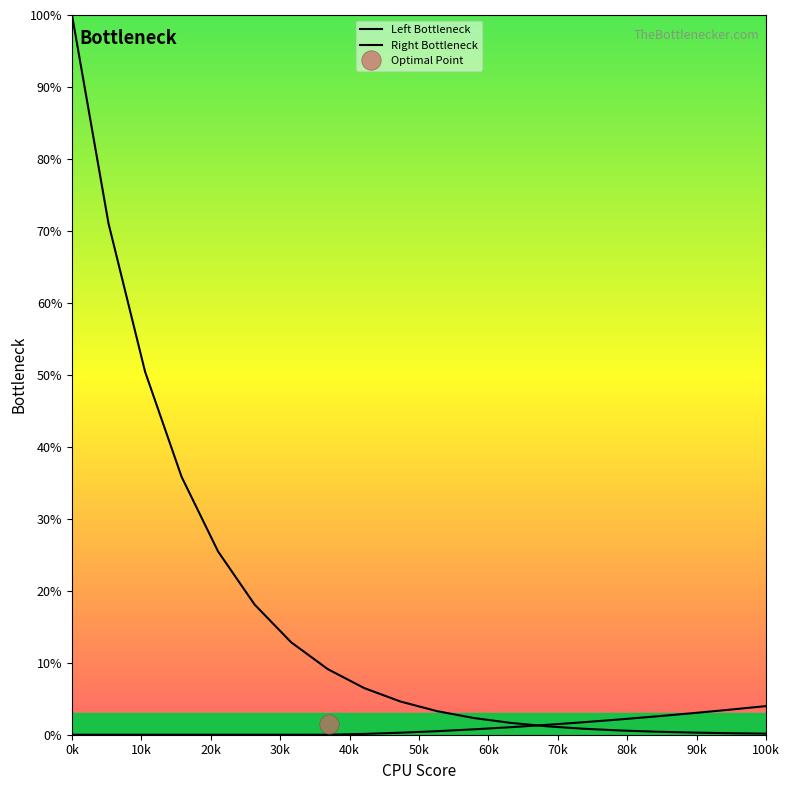

Which series changed the most between 70k and 19?

Left Bottleneck